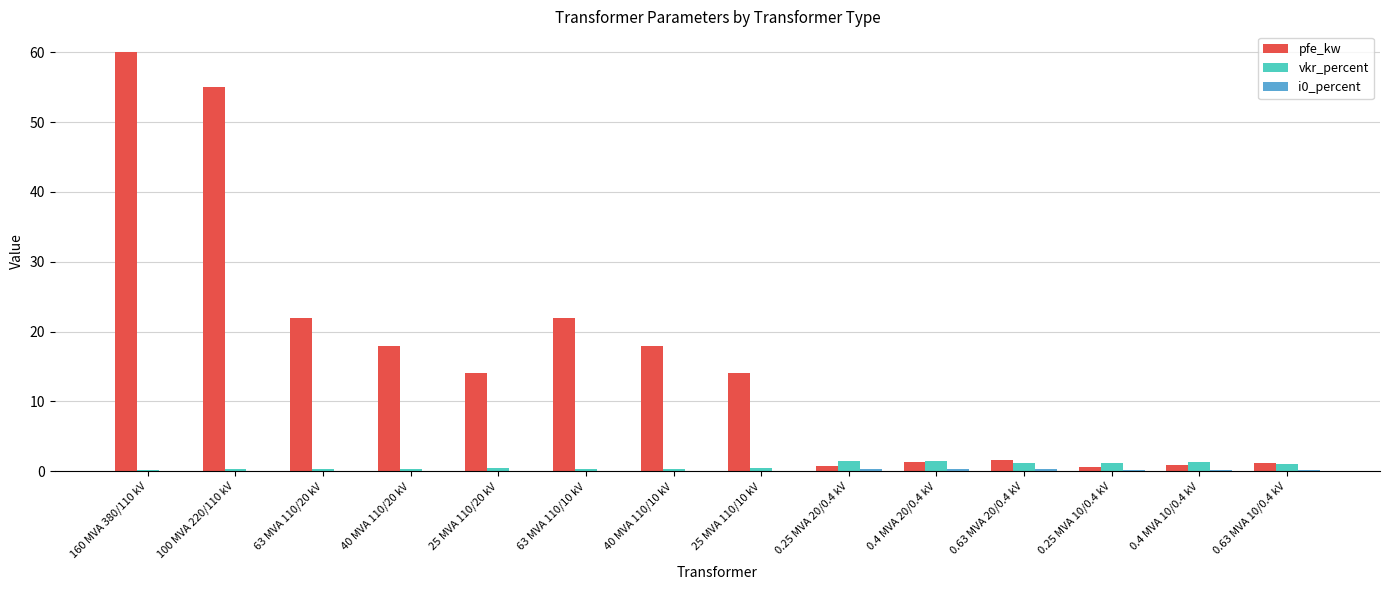

What is the sum of all vkr_percent values?

10.3